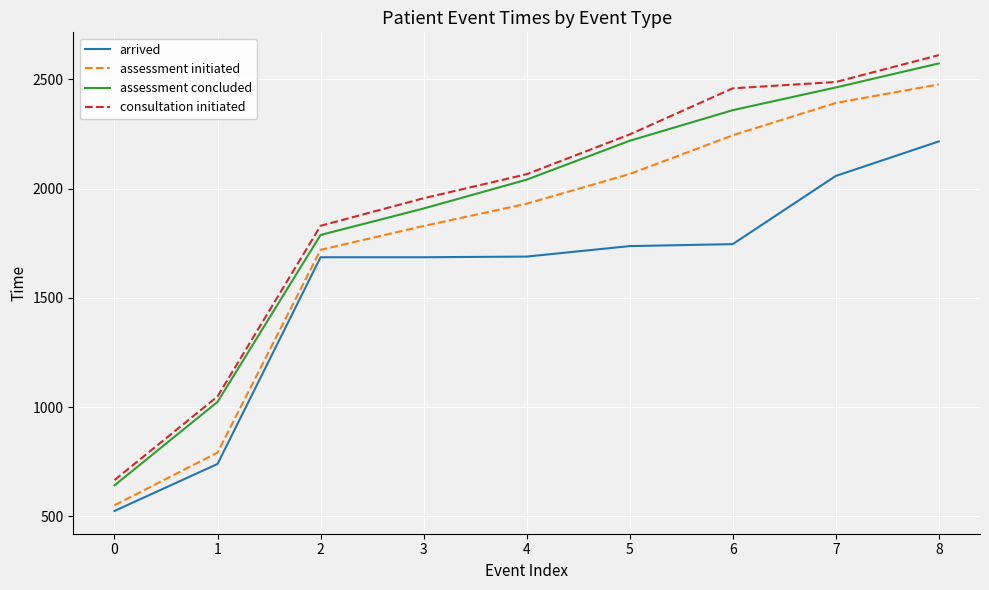

Which series has the largest total across all categories?

consultation initiated